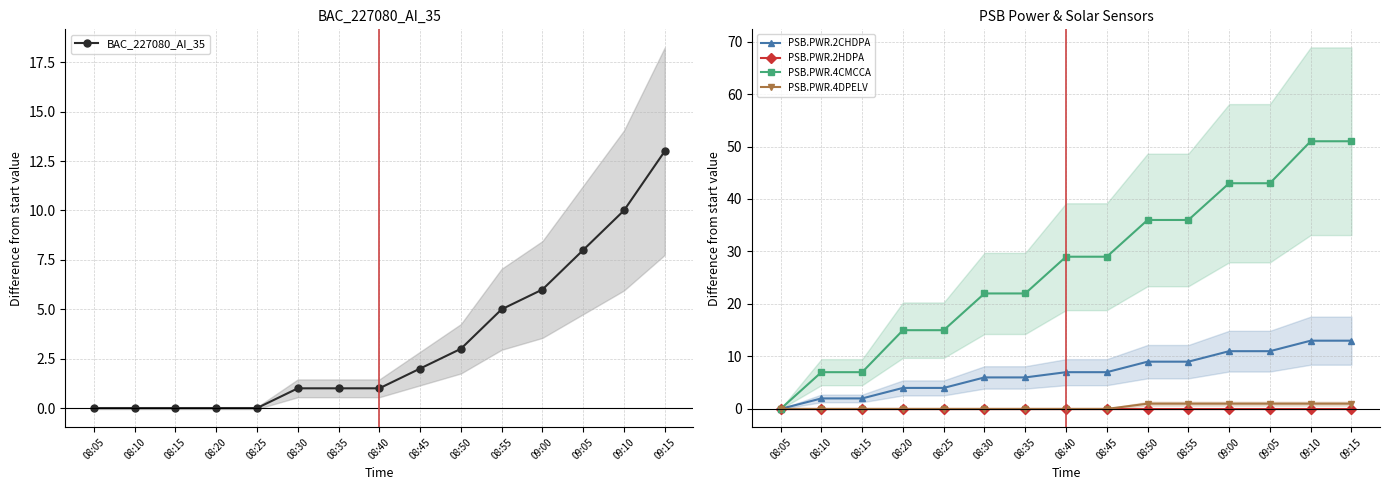

Is the value of PSB.PWR.4CMCCA at 09:00 greater than the value of PSB.PWR.2HDPA at 08:20?

Yes